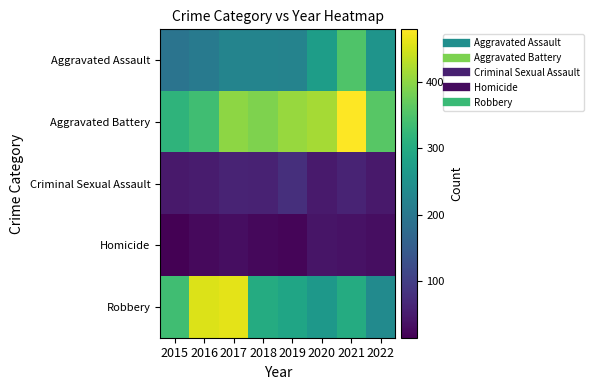

What is the greatest value displayed?

479